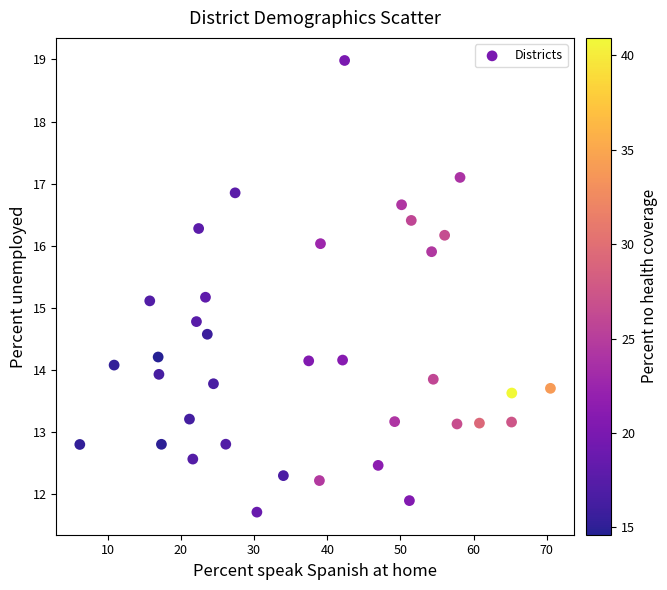

What is the range of Y values (max minus min)?

7.3